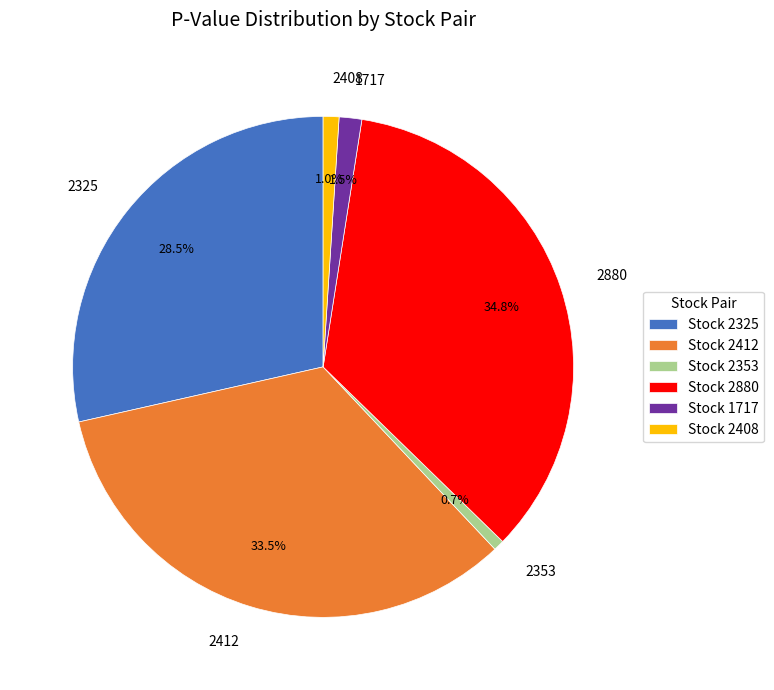

What percentage do 2412 and 1717 together represent?

35.0%